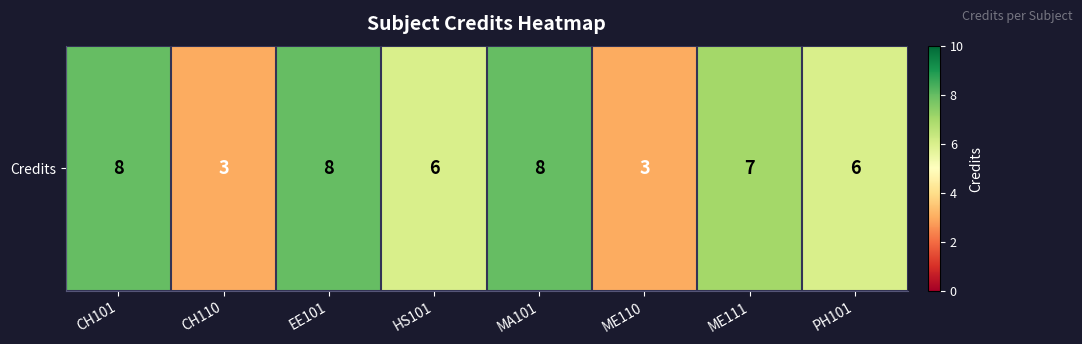

The chart shows a value of 5 at EE101. True or false?

False